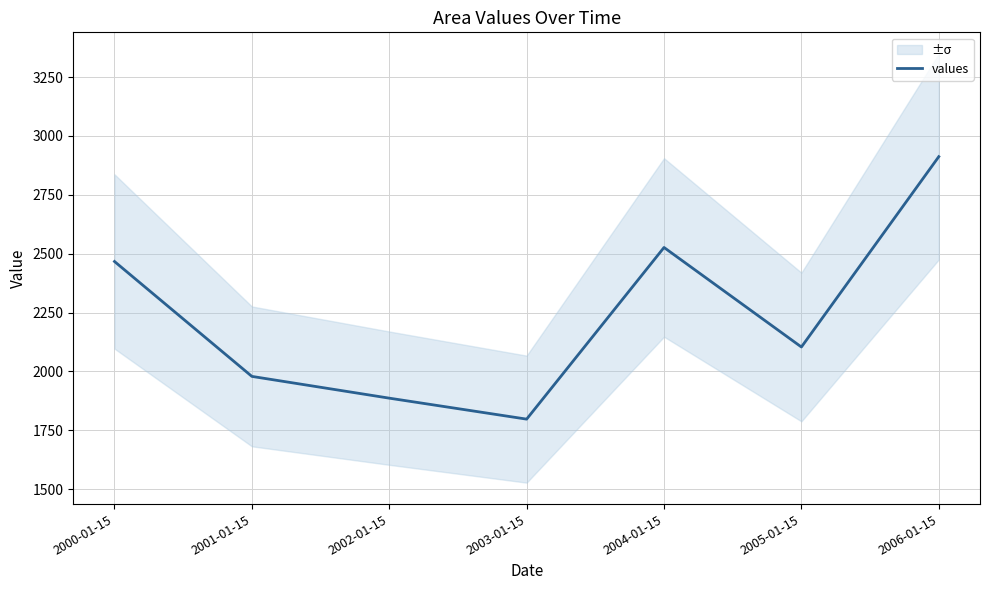

How many lines are shown in the chart?

1